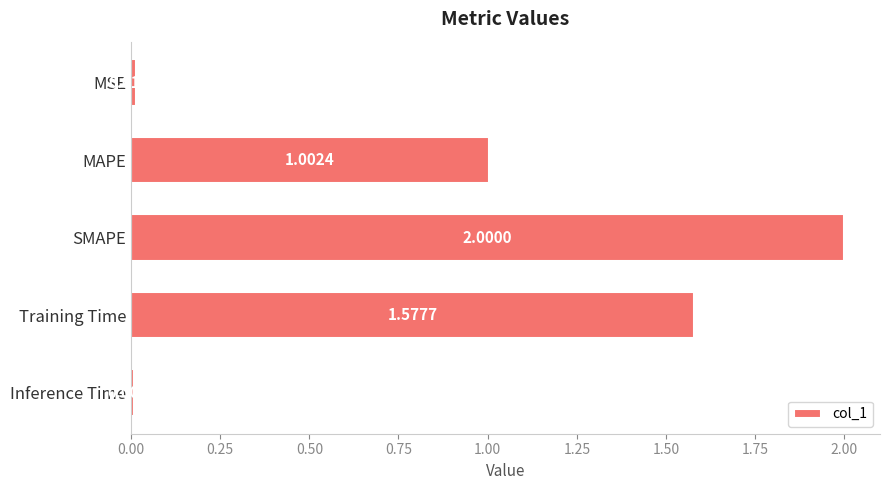

Approximately how many times larger is the value at SMAPE compared to MAPE?

2.0